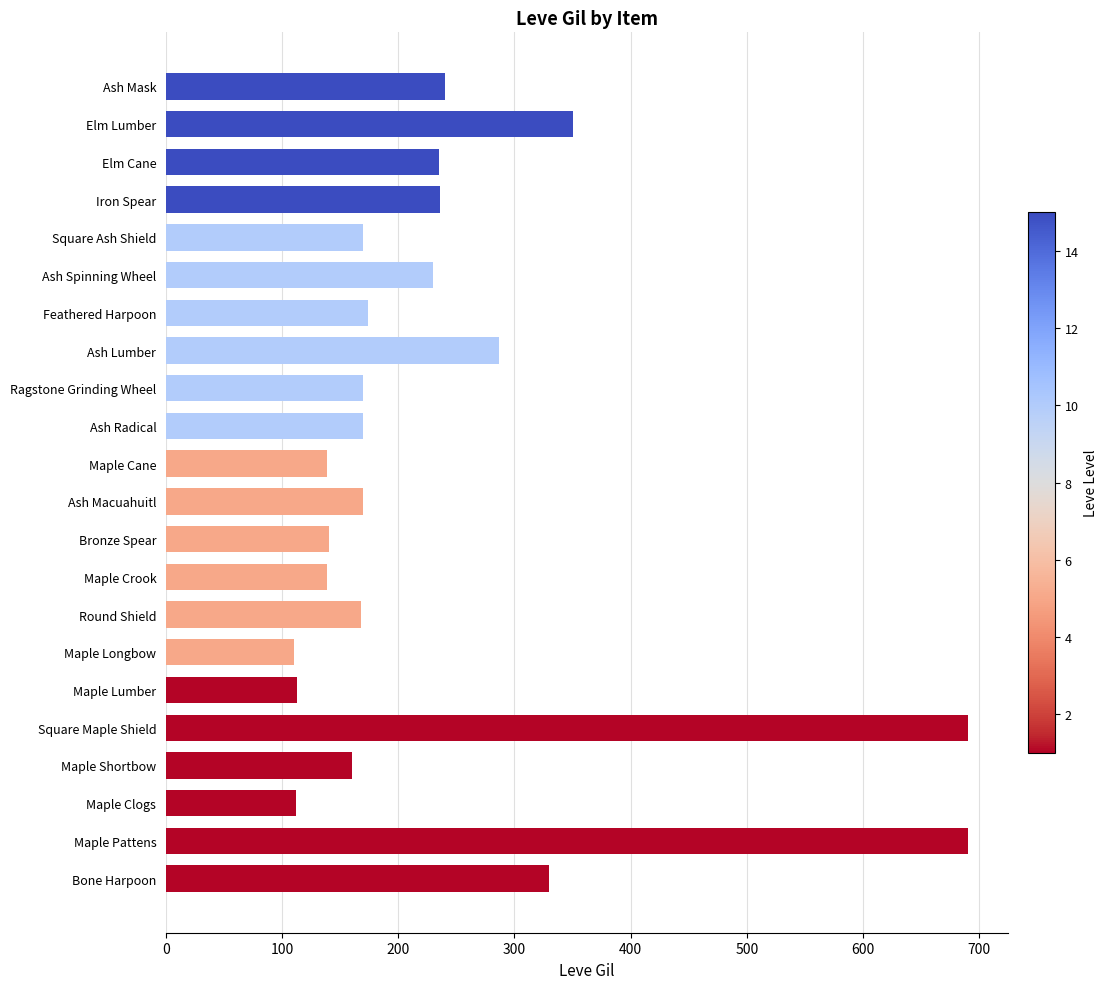

Are the bars horizontal?

Yes